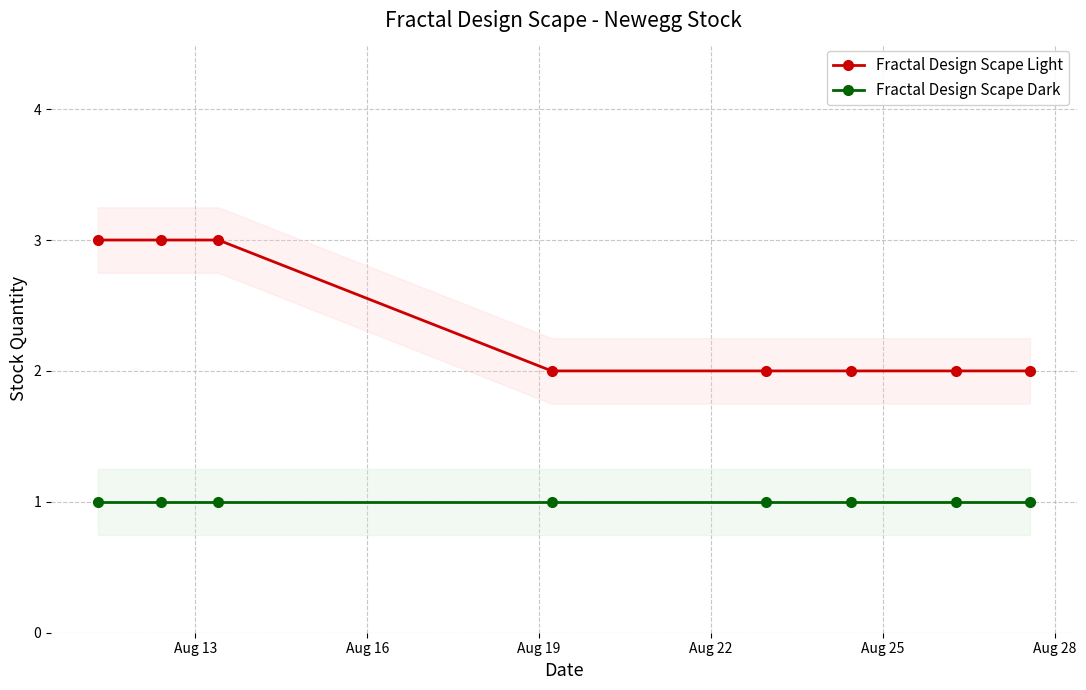

List the series in order of their peak value, lowest first.

Fractal Design Scape Dark, Fractal Design Scape Light